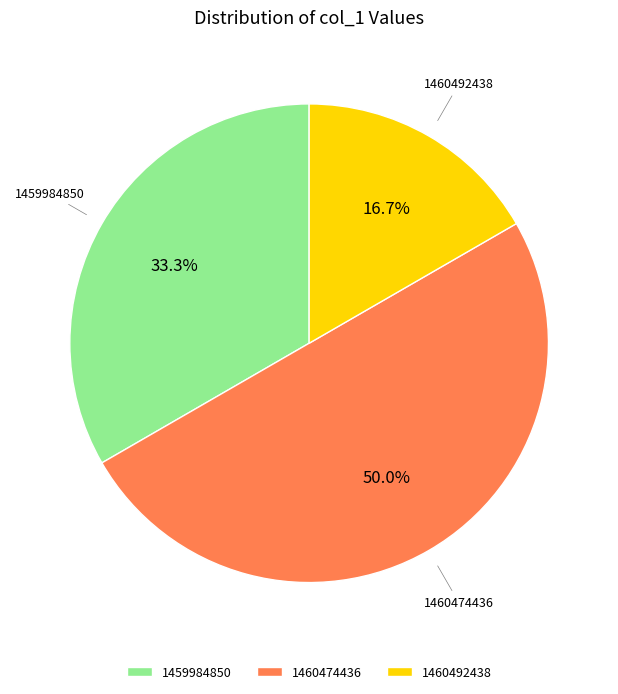

To the nearest percent, what is the average slice percentage?

33%